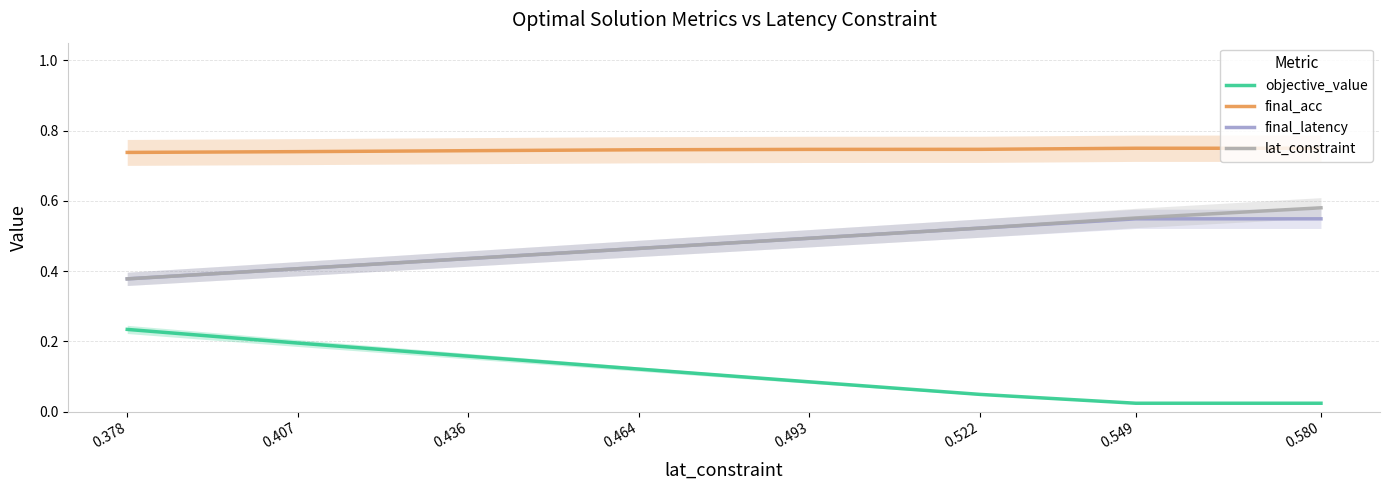

True or false: final_acc and final_latency cross at least once.

False